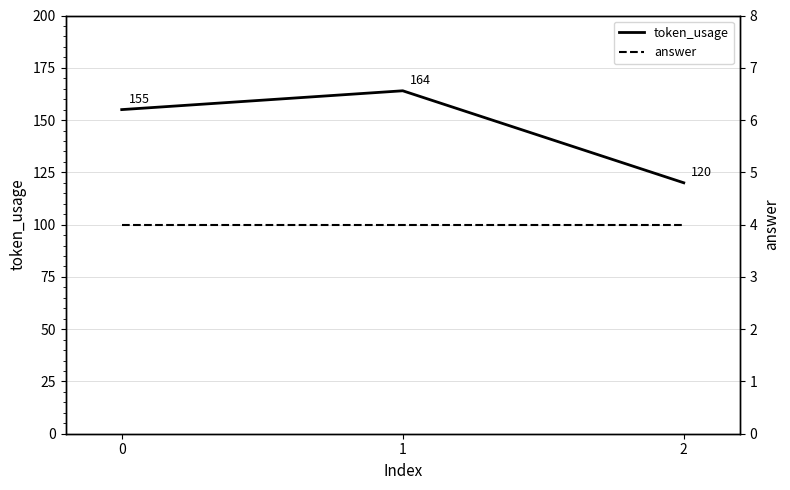

The value of answer at 2 is 4. True or false?

True